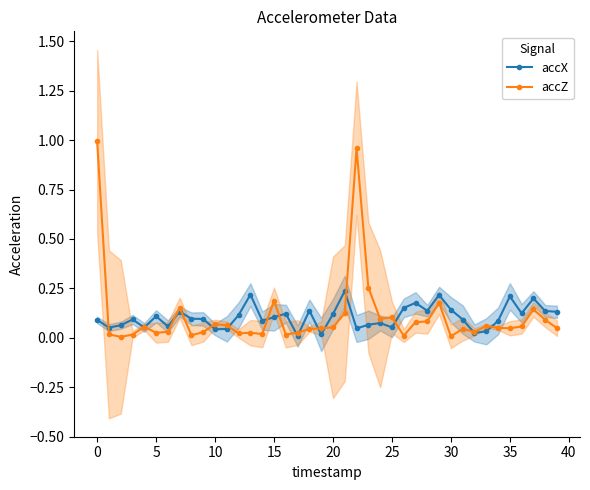

What is the label of the 17th point from the right?

23